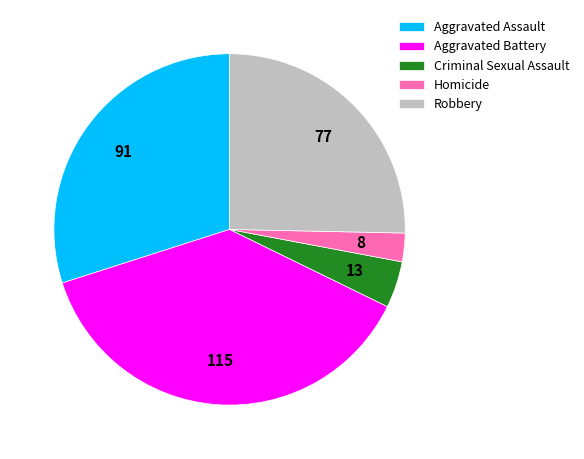

How many segments does this pie chart have?

5